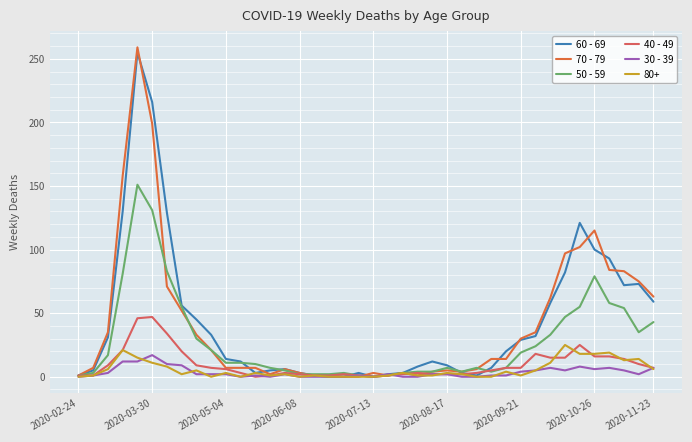

Does the chart have visible grid lines?

Yes